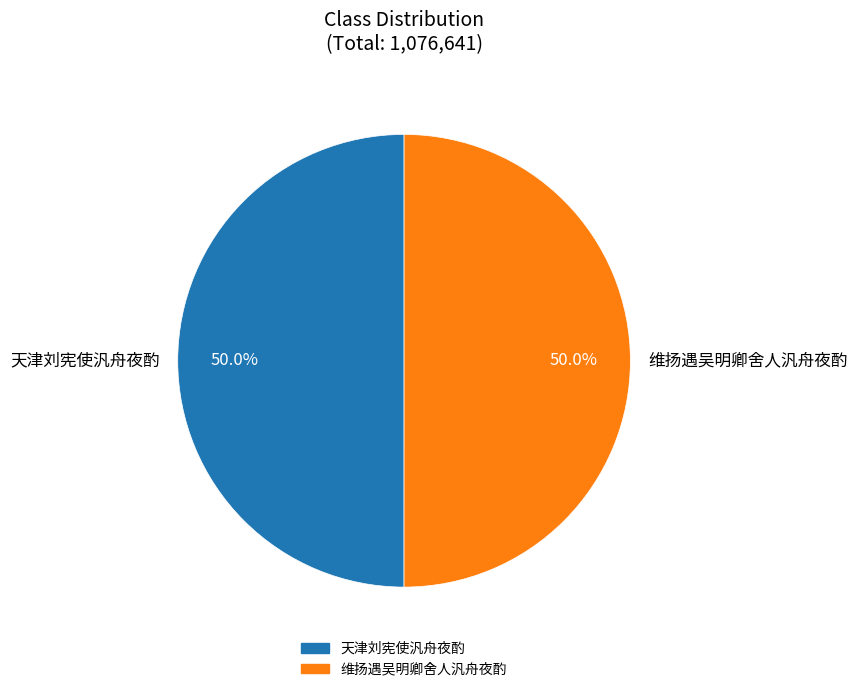

Combined, what portion of the pie is 天津刘宪使汎舟夜酌 and 维扬遇吴明卿舍人汎舟夜酌?

100.0%